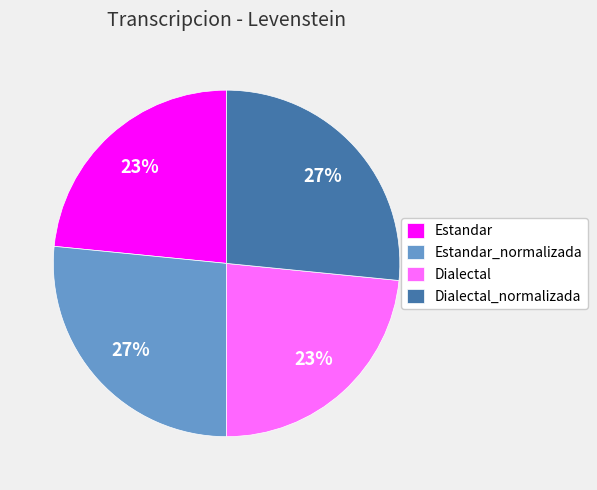

What is the ratio of the value at Estandar_normalizada to the value at Dialectal_normalizada?

1.0